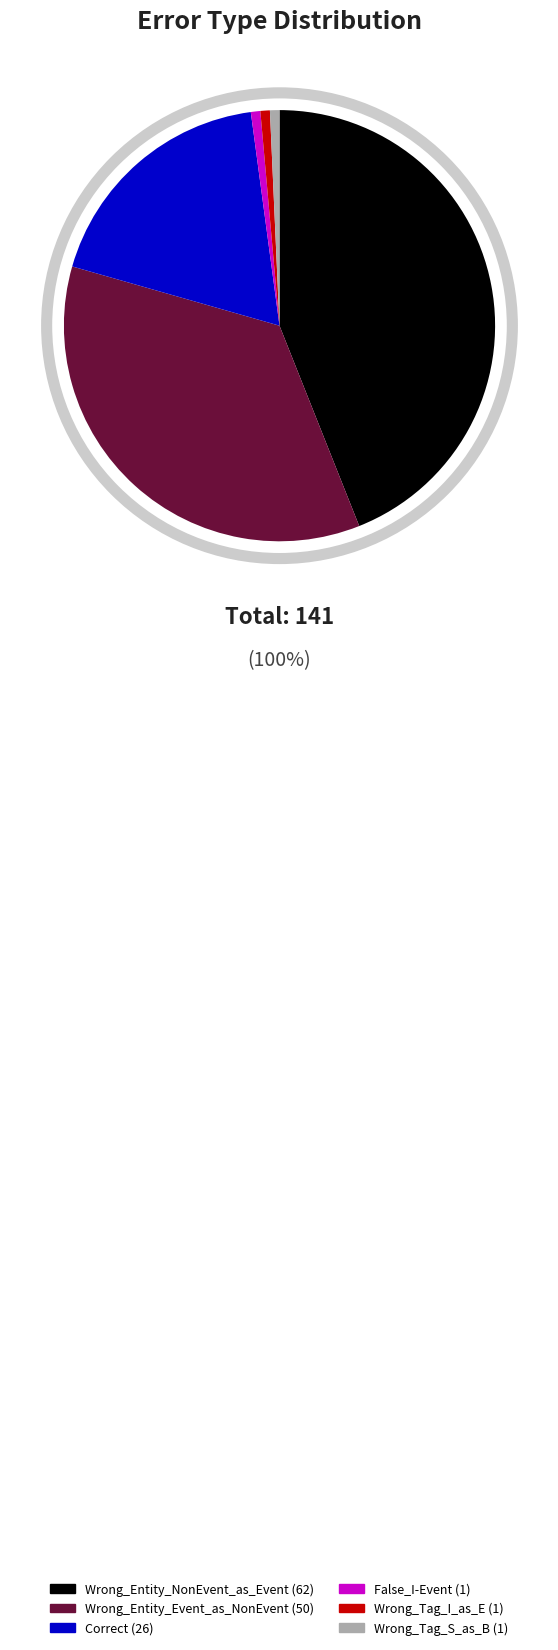

Which category has the biggest portion of the pie?

Wrong_Entity_NonEvent_as_Event